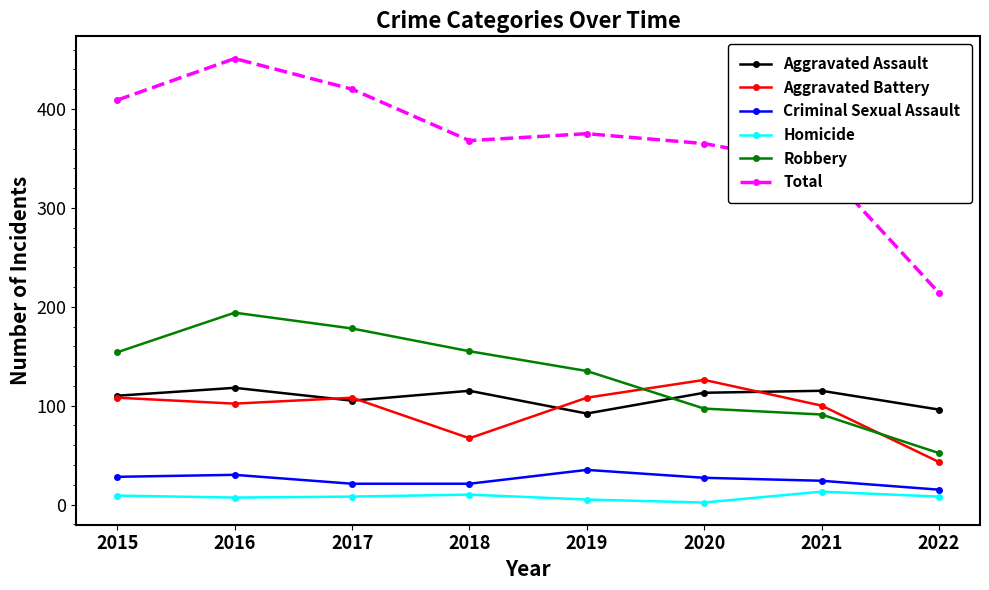

Which series has the largest range (max minus min)?

Total